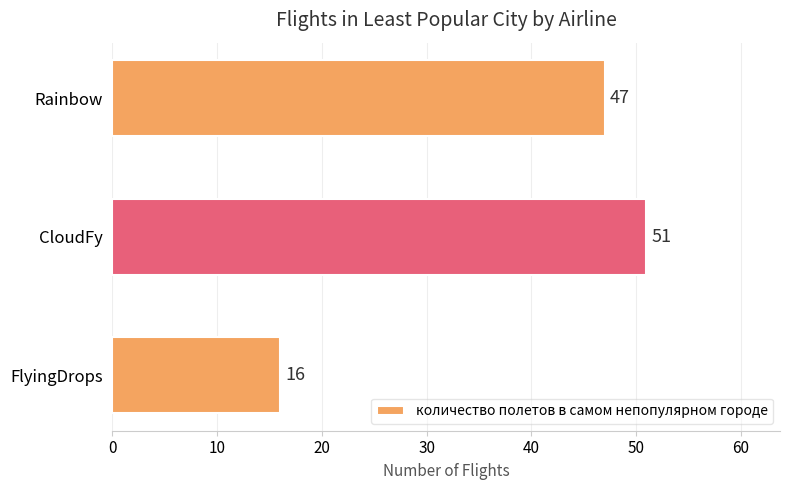

How many bars are there in total?

3